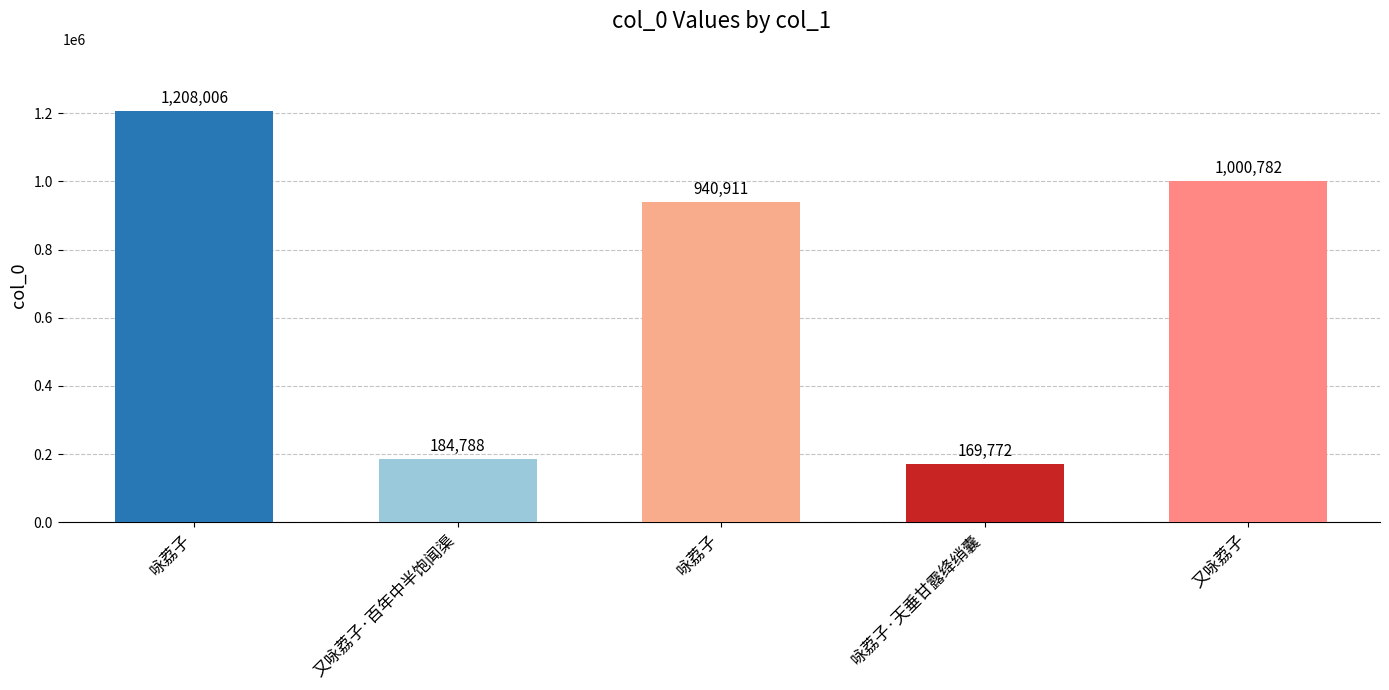

At which category does the chart reach its peak across all series?

咏荔子